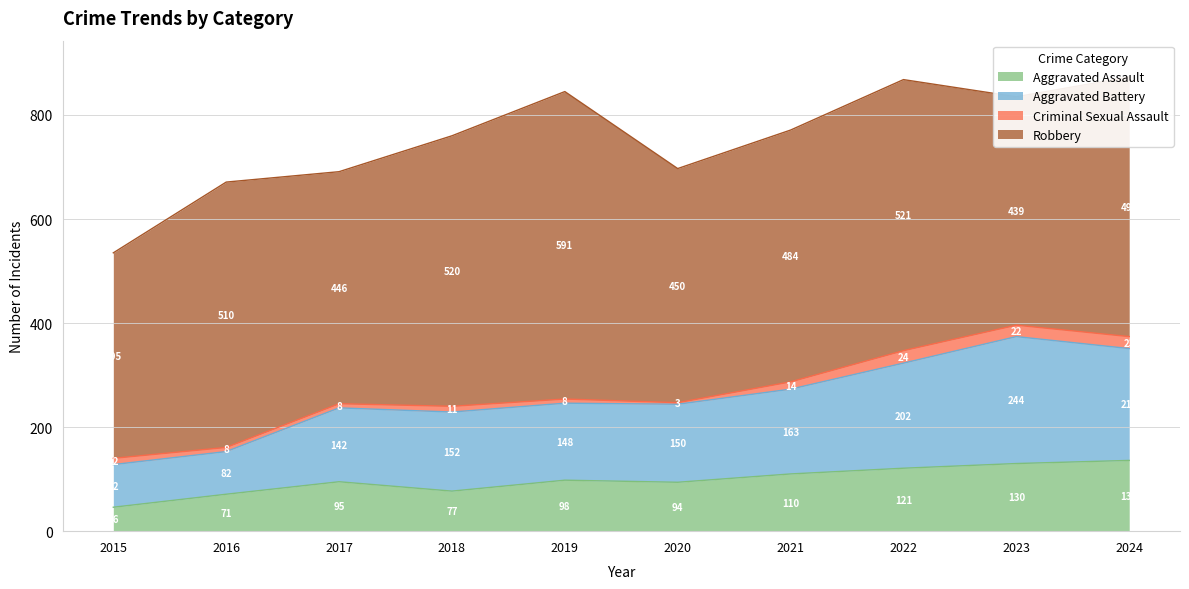

What is the lowest value of the Aggravated Assault series?

46